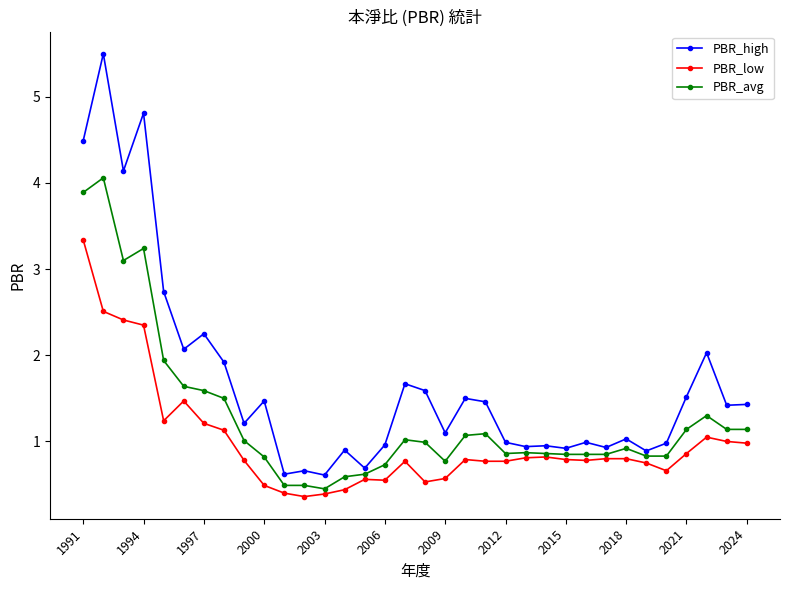

True or false: PBR_avg has more than 2 interior local peaks.

True